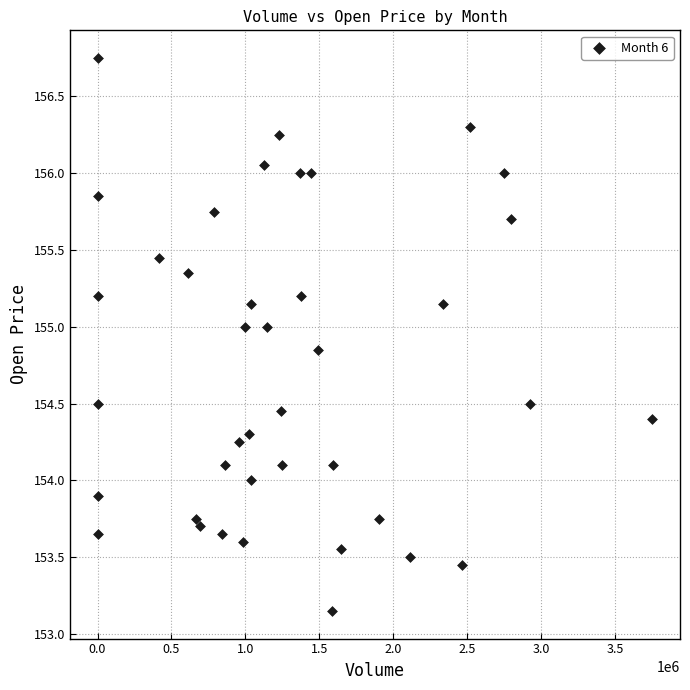

What is the range of Y values (max minus min)?

3.6